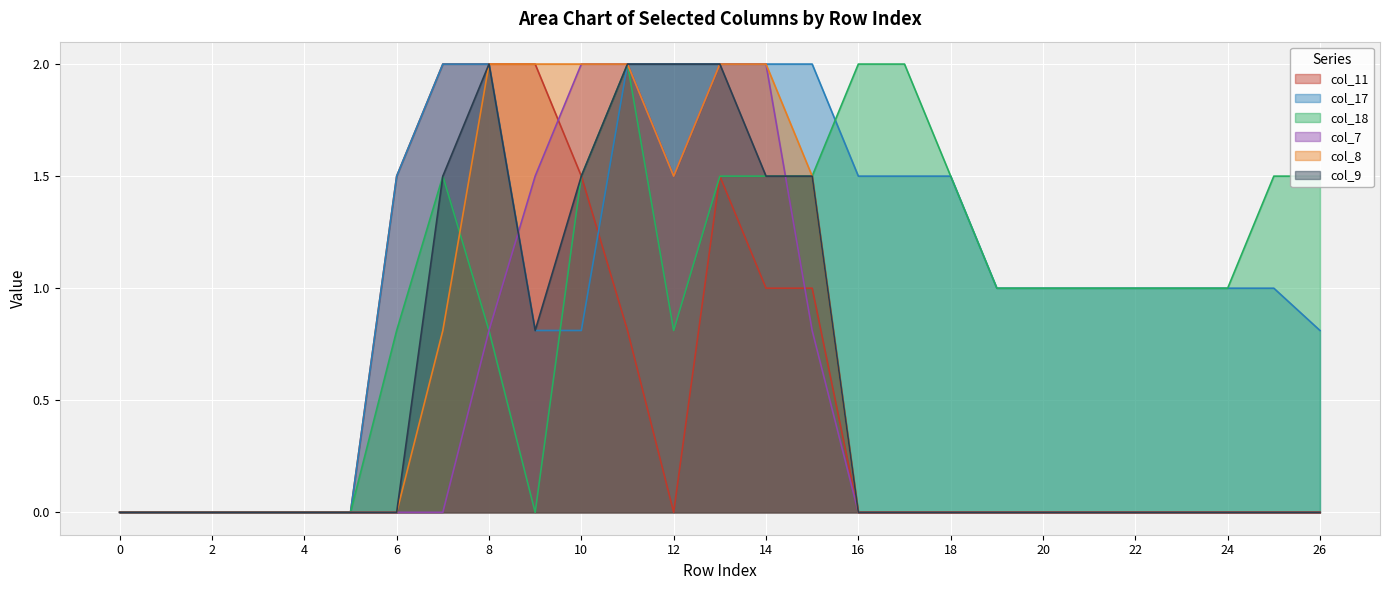

What is the approximate value of col_17 at 16?

1.5